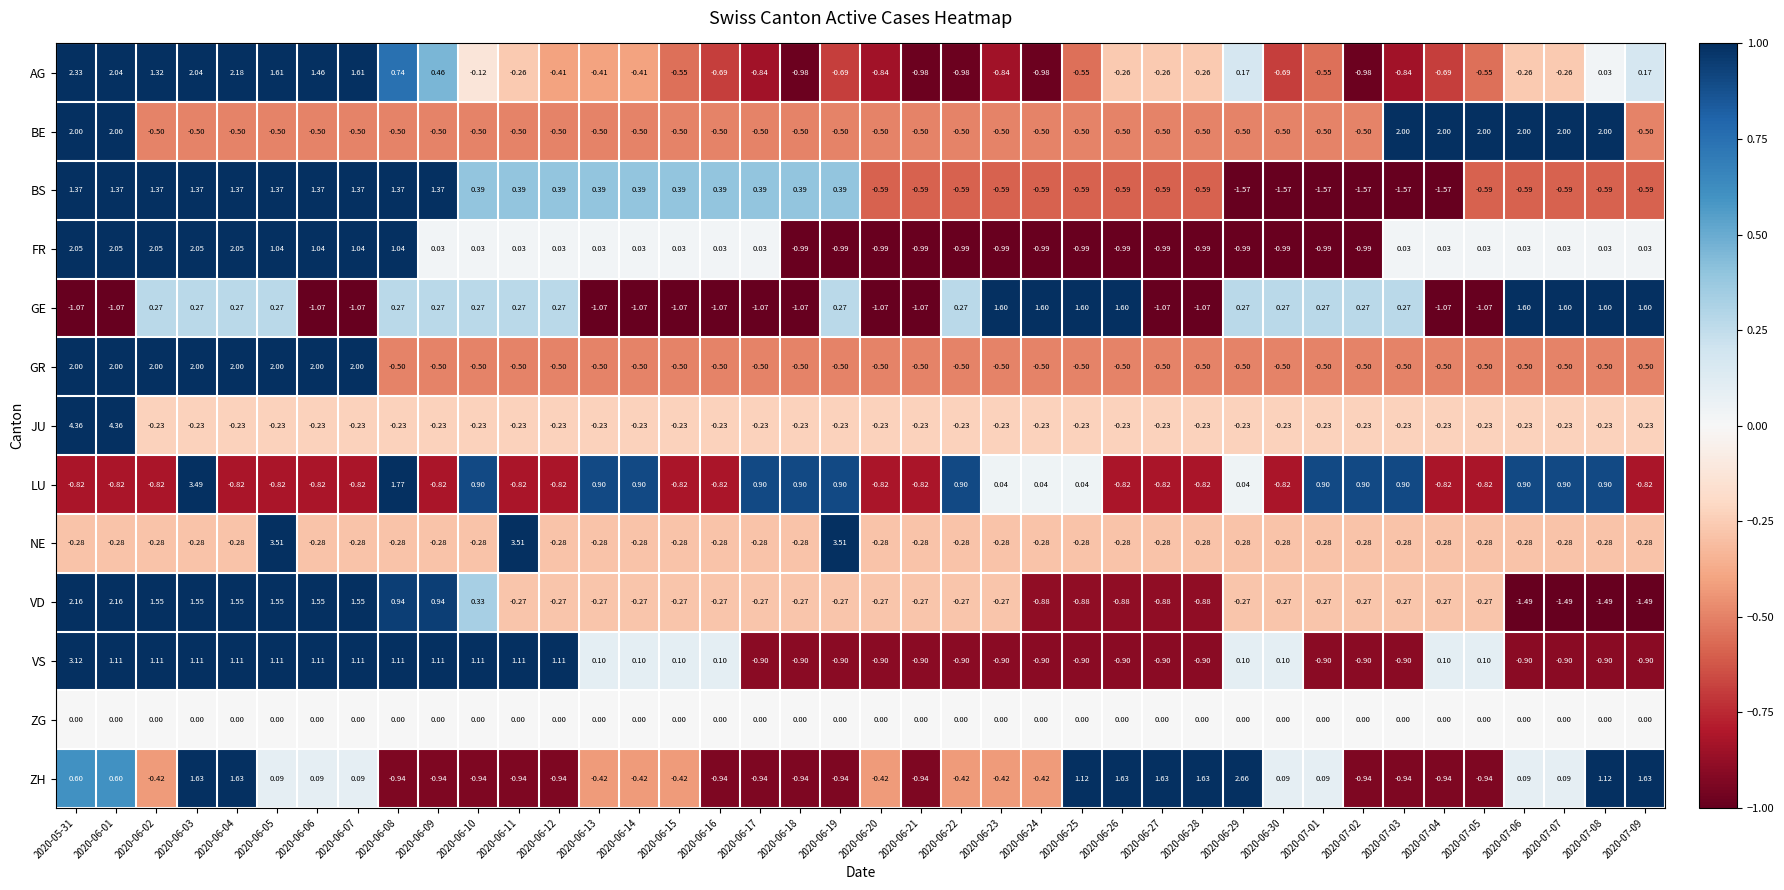

How many positive values does the NE series have?

3